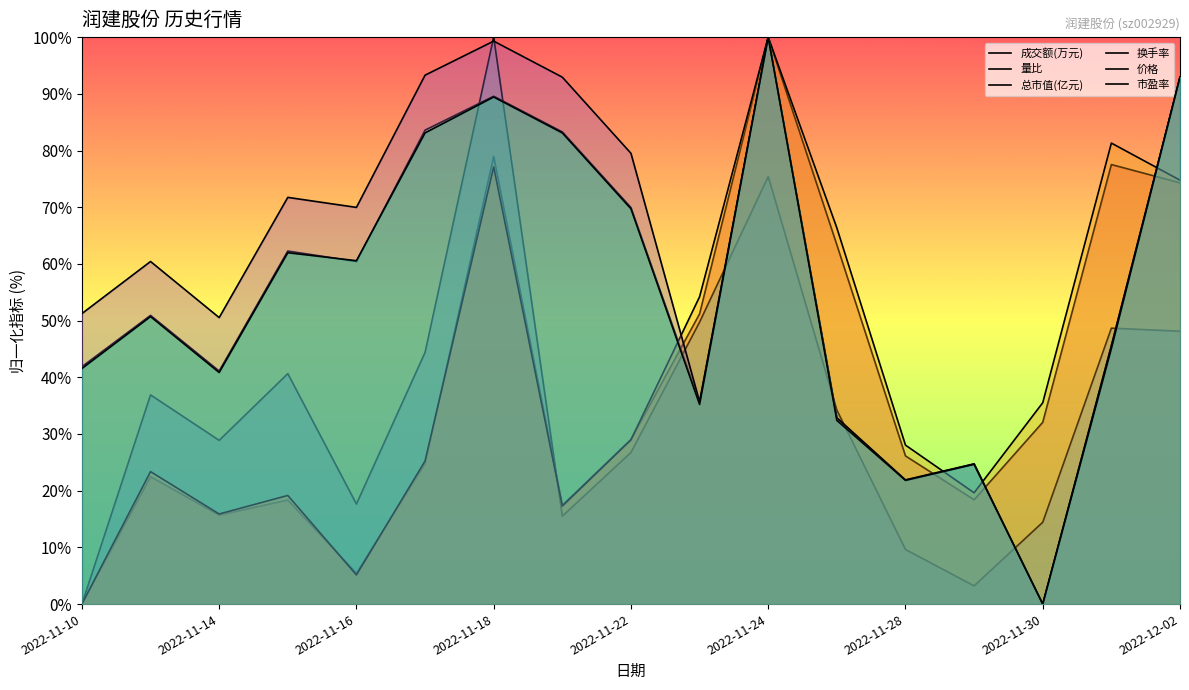

How many lines are shown in the chart?

6